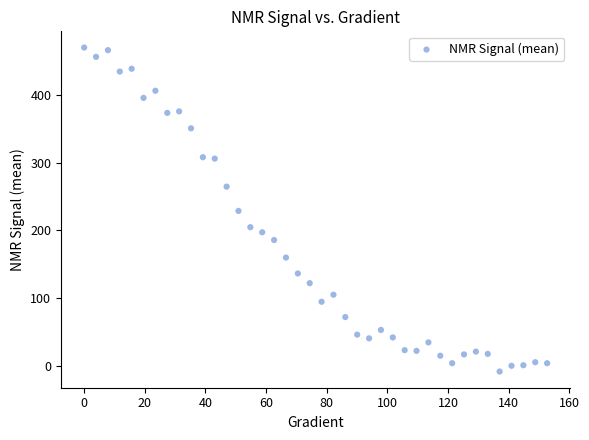

What is the range of X values (max minus min)?

152.6